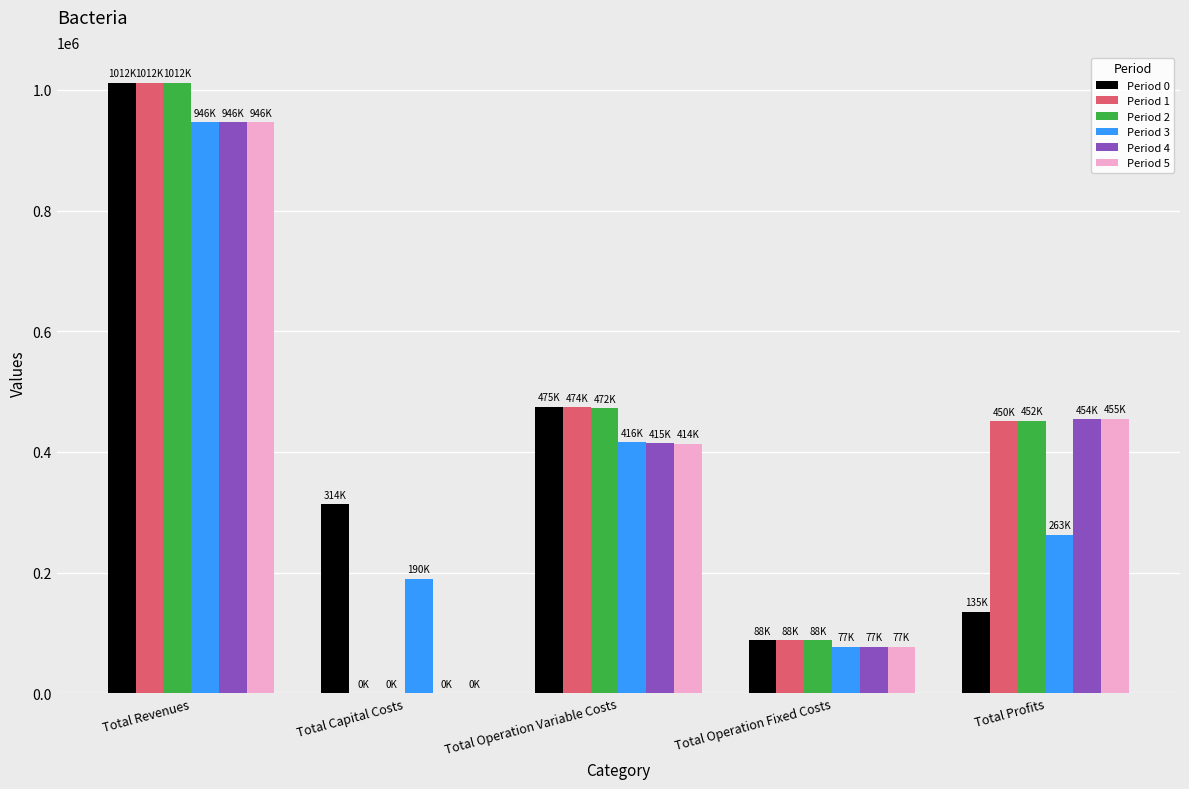

Reading left to right, list all the values displayed in this chart.

Period 0: 1012128.3	313984.0	475102.7	87861.2	135180.4
Period 1: 1012128.3	0.0	473784.2	87861.2	450482.9
Period 2: 1012128.3	0.0	472463.8	87861.2	451803.3
Period 3: 946006.7	189952.0	415891.2	77195.0	262968.6
Period 4: 946006.7	0.0	414832.7	77195.0	453979.0
Period 5: 946006.7	0.0	413772.8	77195.0	455038.9